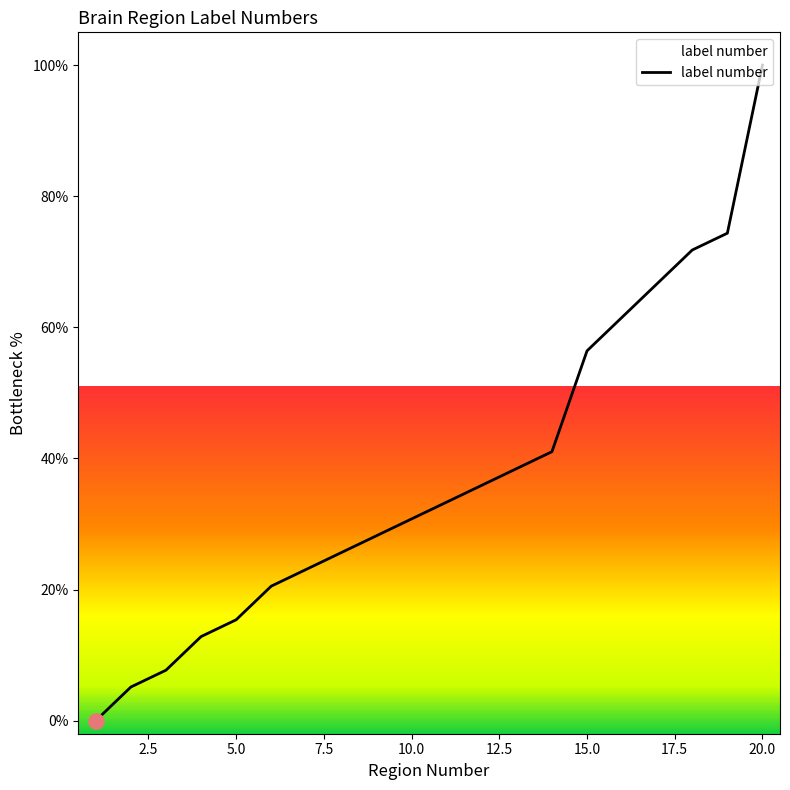

What is the maximum value shown in the chart?

100.0